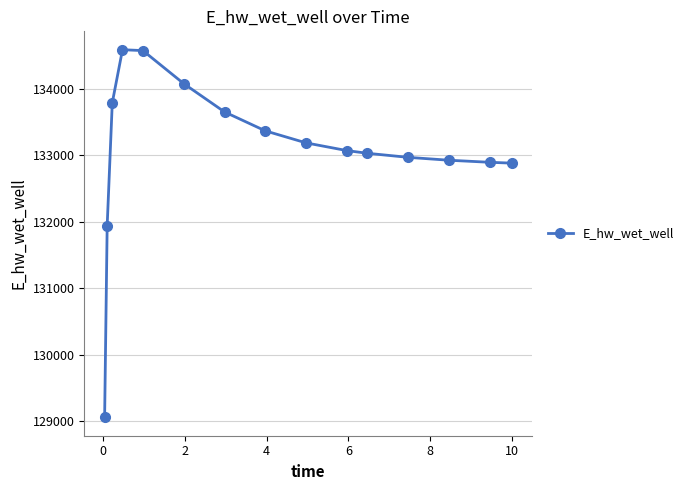

What is the sum of all values?

1995989.9